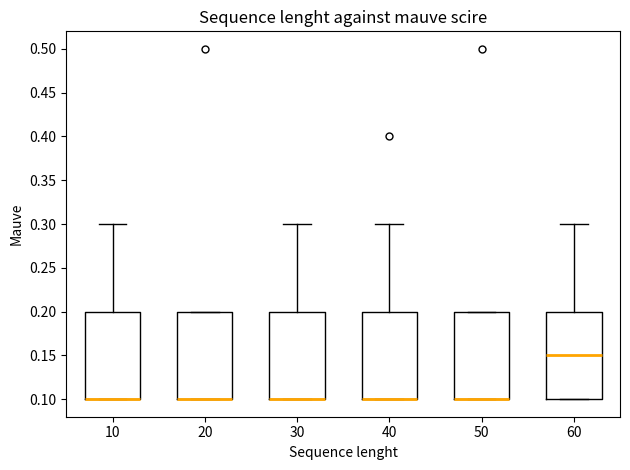

Reading left to right, transcribe this box plot: for each box, give where its median line is, the range the box spans, and where its two whiskers end, as read against the y-axis. The values are not printed on the chart, so give them approximately, as read against the axis.

10: median 0.10 (drawn on the box's lower edge), box 0.10 to 0.20, whiskers 0.10 to 0.30
20: median 0.10 (drawn on the box's lower edge), box 0.10 to 0.20, whiskers 0.10 to 0.20
30: median 0.10 (drawn on the box's lower edge), box 0.10 to 0.20, whiskers 0.10 to 0.30
40: median 0.10 (drawn on the box's lower edge), box 0.10 to 0.20, whiskers 0.10 to 0.30
50: median 0.10 (drawn on the box's lower edge), box 0.10 to 0.20, whiskers 0.10 to 0.20
60: median 0.15, box 0.10 to 0.20, whiskers 0.10 to 0.30